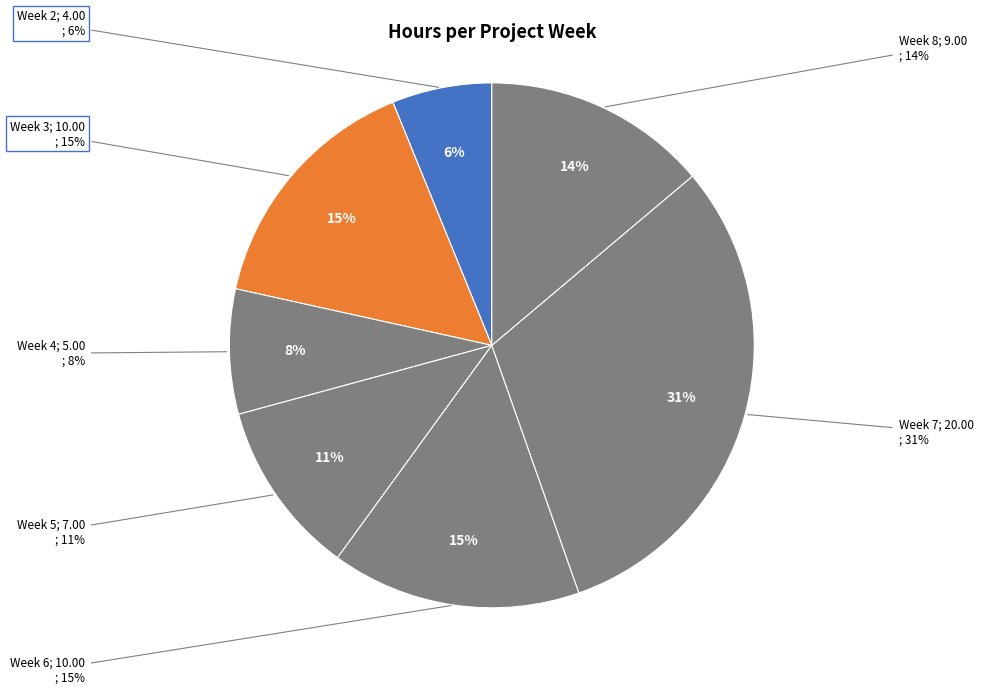

Which slice is the smallest?

Week 2